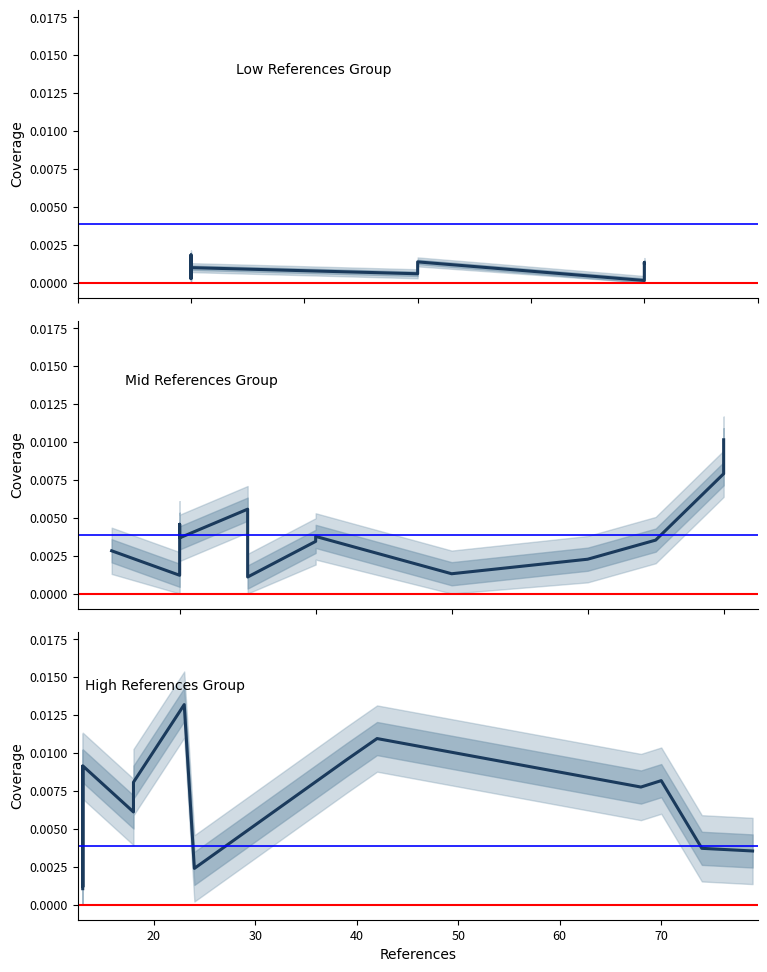

At which category does the chart reach its peak across all series?

22